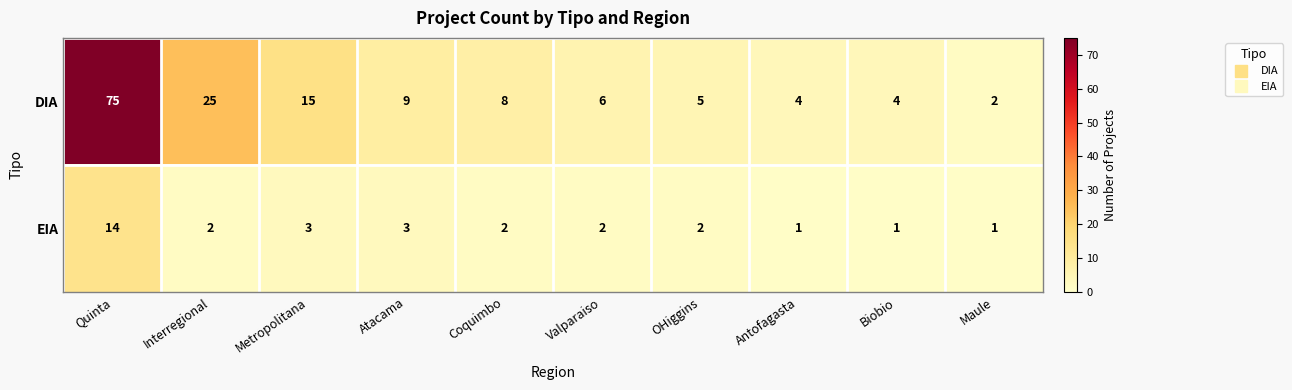

At Antofagasta, list the series in order from largest to smallest.

DIA, EIA